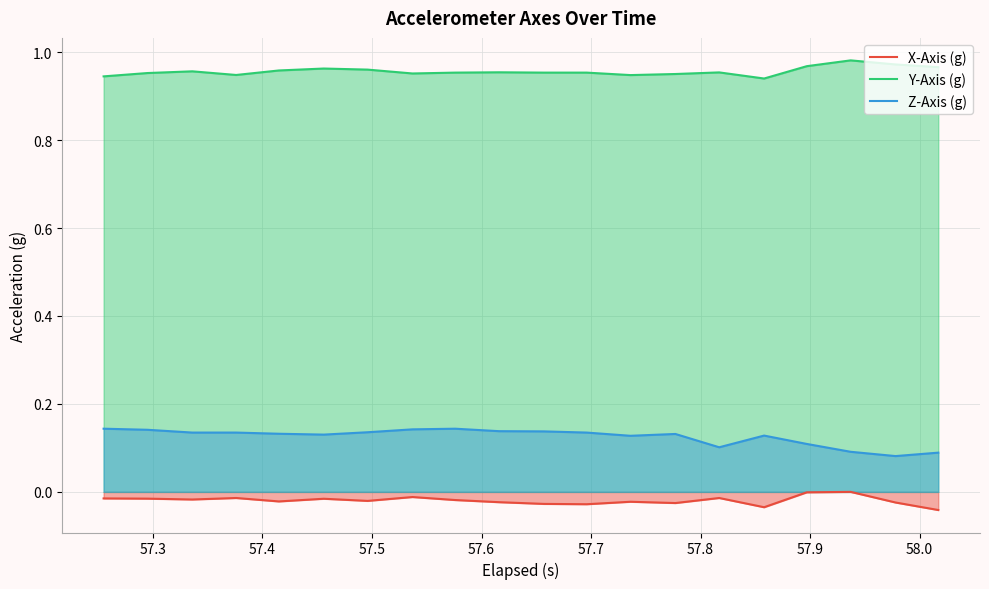

In Z-Axis (g), how many points are higher than both neighbors (excluding endpoints)?

3